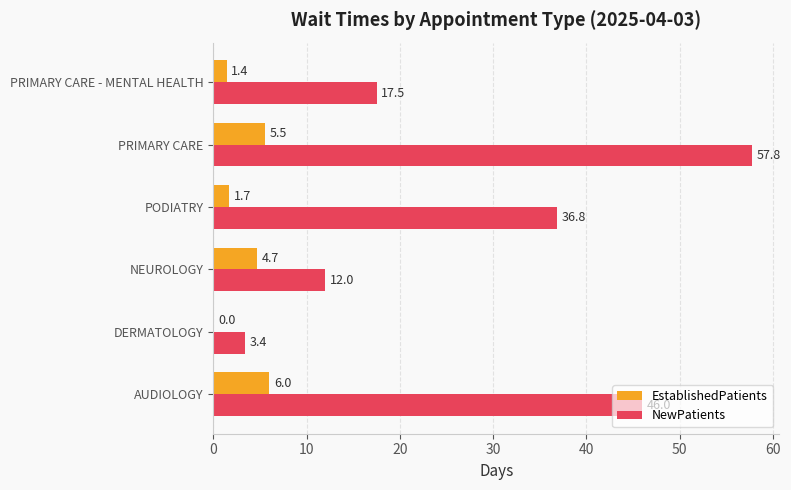

What is the sum of all EstablishedPatients values?

19.3